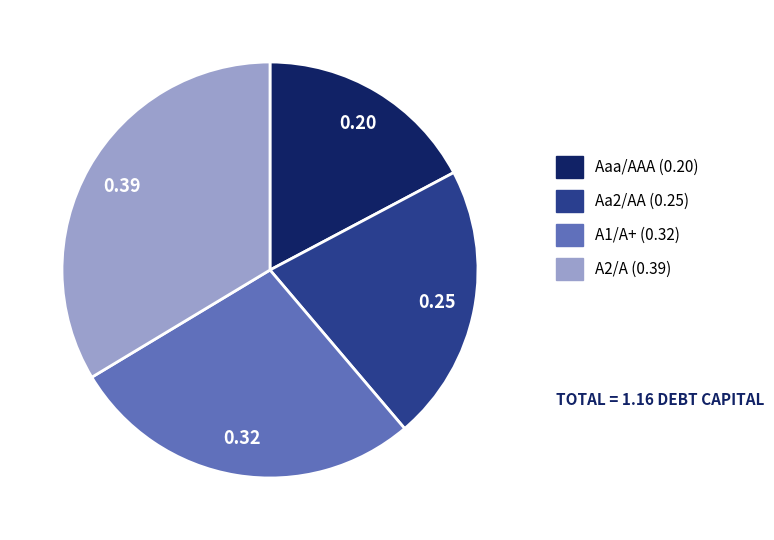

The A1/A+ slice represents 13% of the pie. True or false?

False